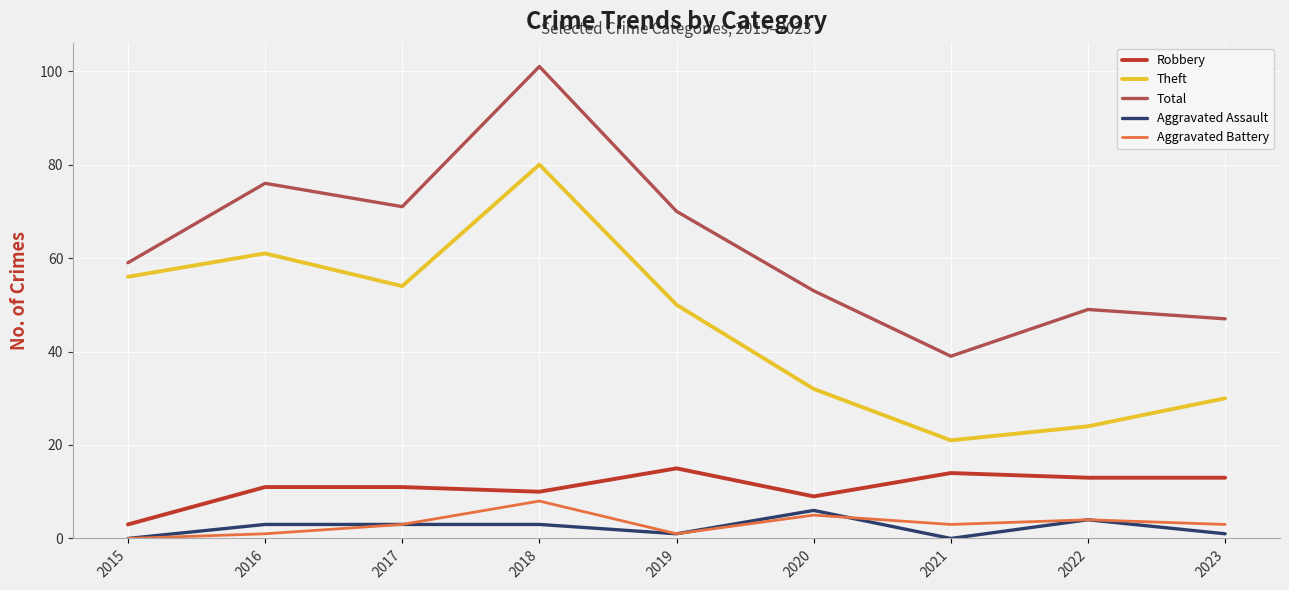

What is the difference between the maximum and second lowest values in the Aggravated Battery series?

7